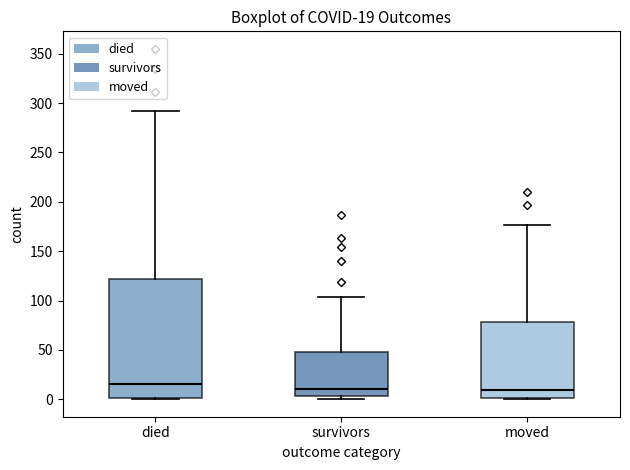

Comparing the boxes themselves (not the whiskers), which one is the tallest?

died